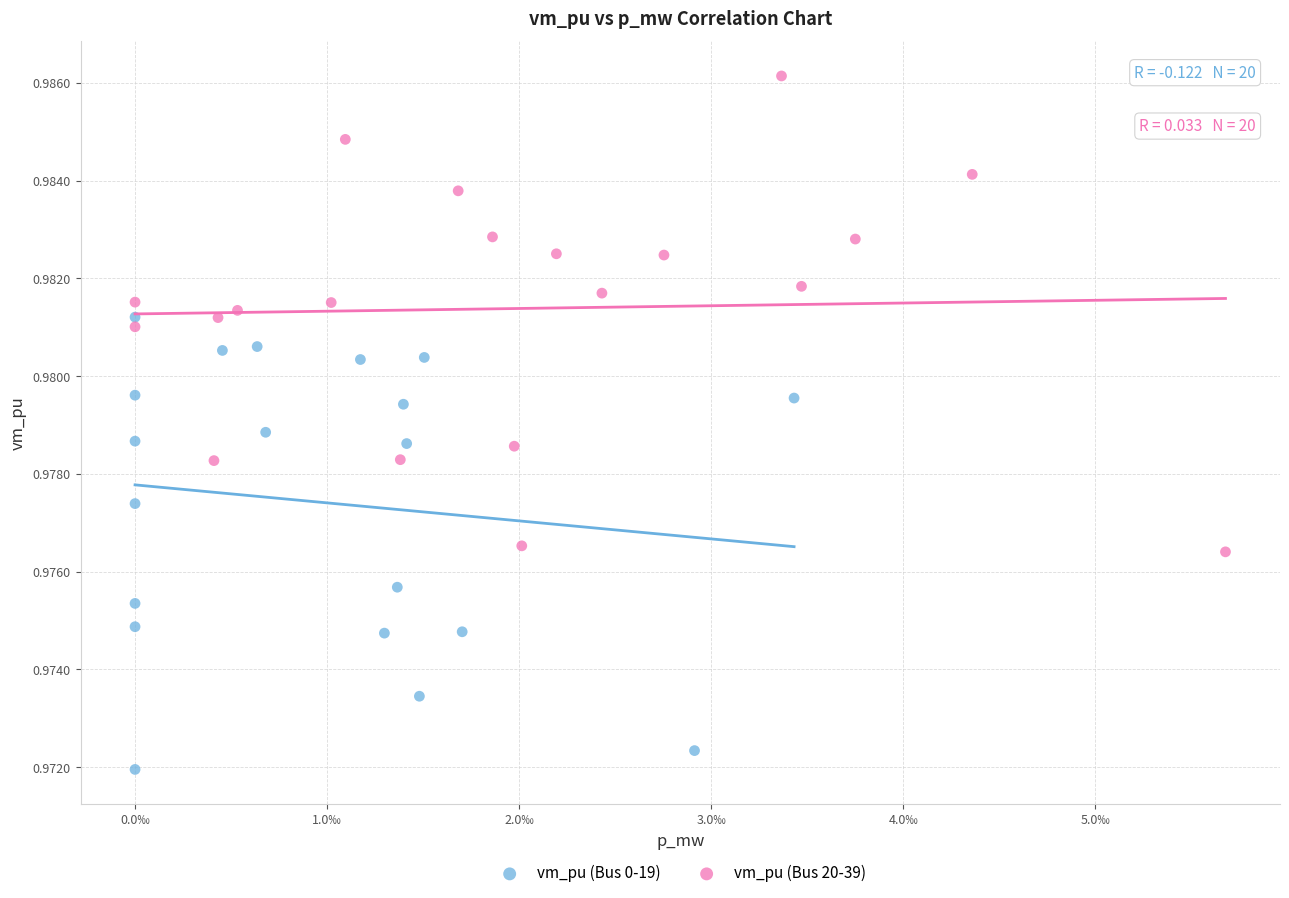

Which series has the largest Y range (max minus min)?

vm_pu (Bus 20-39)